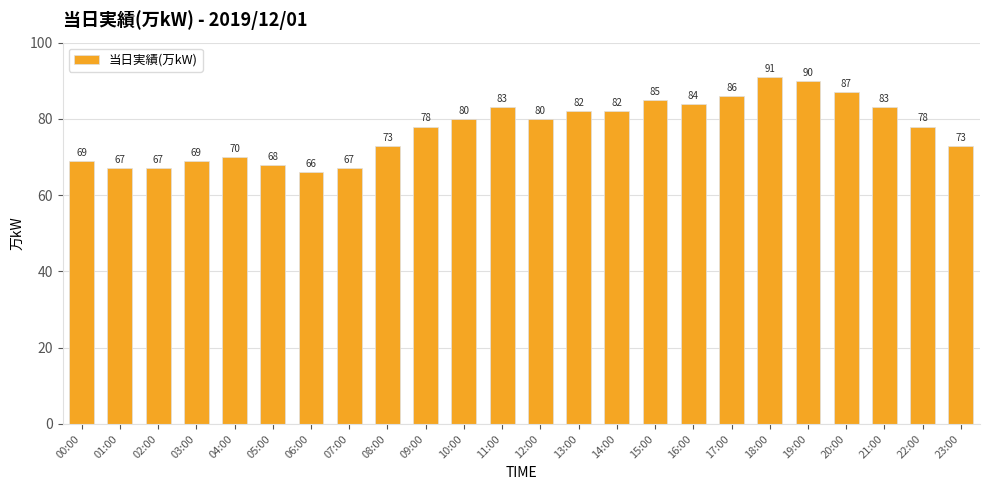

What is the ratio of the value at 21:00 to the value at 09:00?

1.1